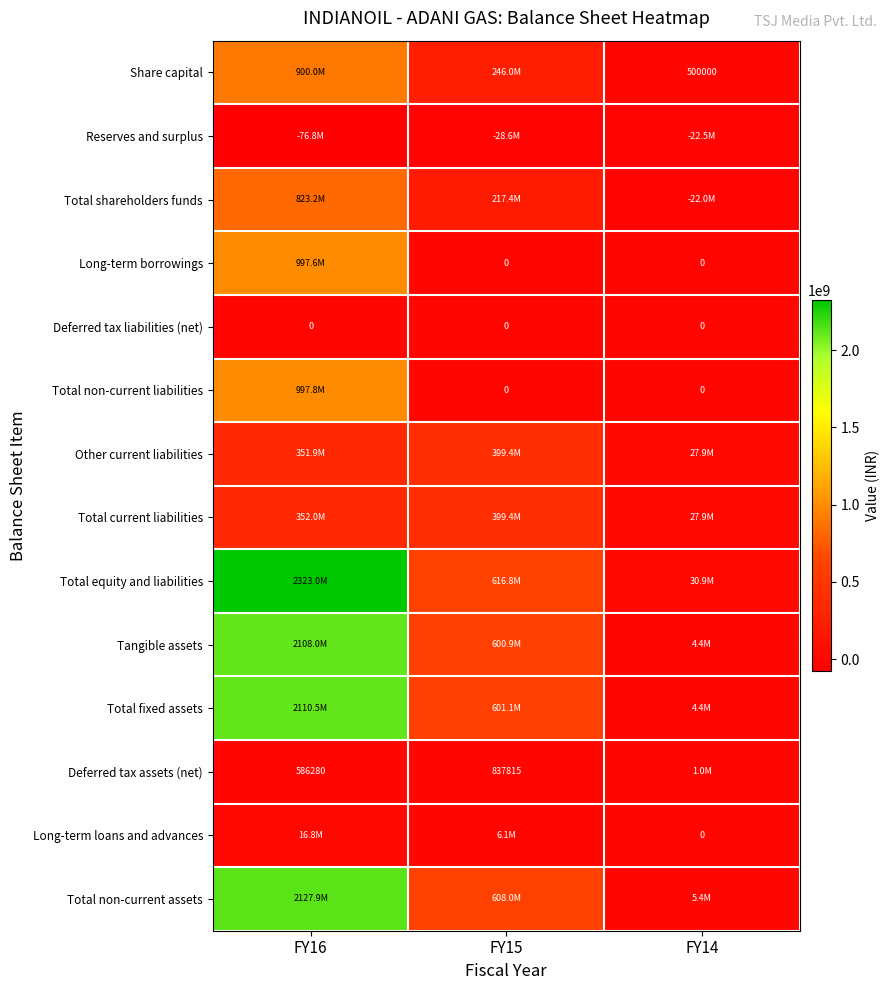

Is it true that Share capital equals 500000 at FY14?

True